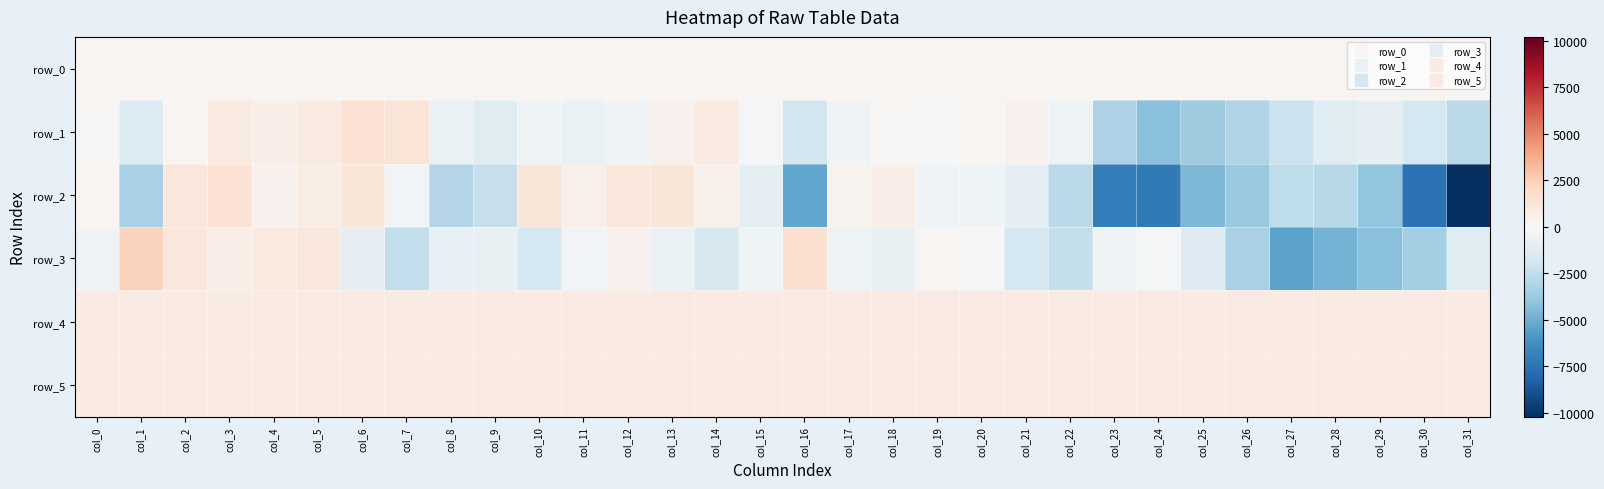

Is it true that row_2 equals 1204.0 at col_6?

True